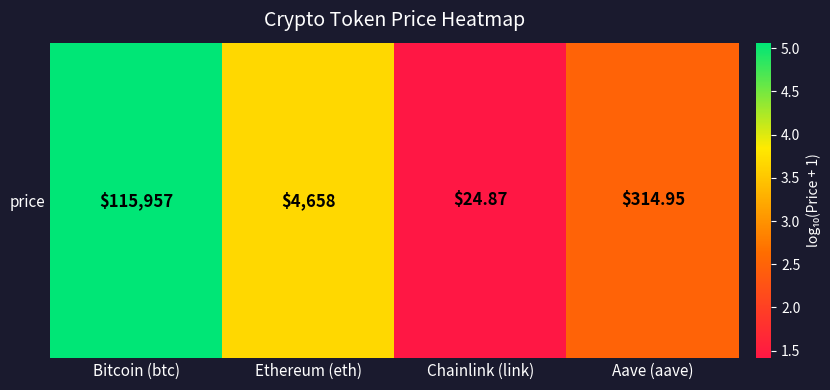

What is the sum of the values at Ethereum (eth) and Aave (aave)?

6.2